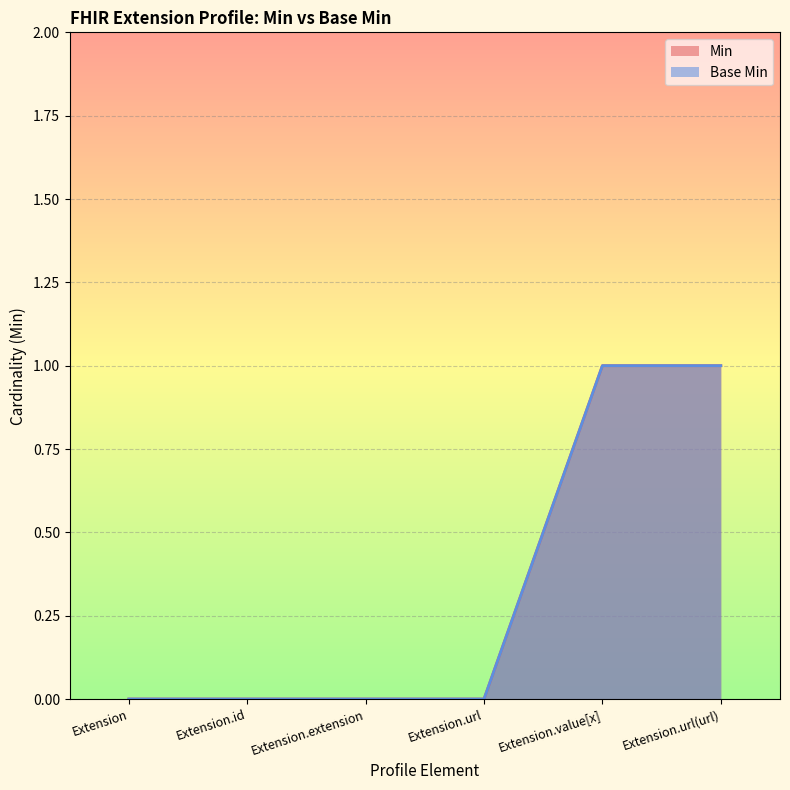

How many values in Base Min are above zero?

2